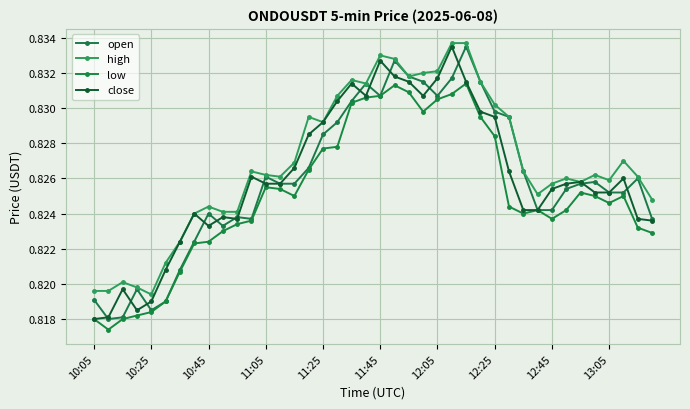

How many lines are shown in the chart?

4